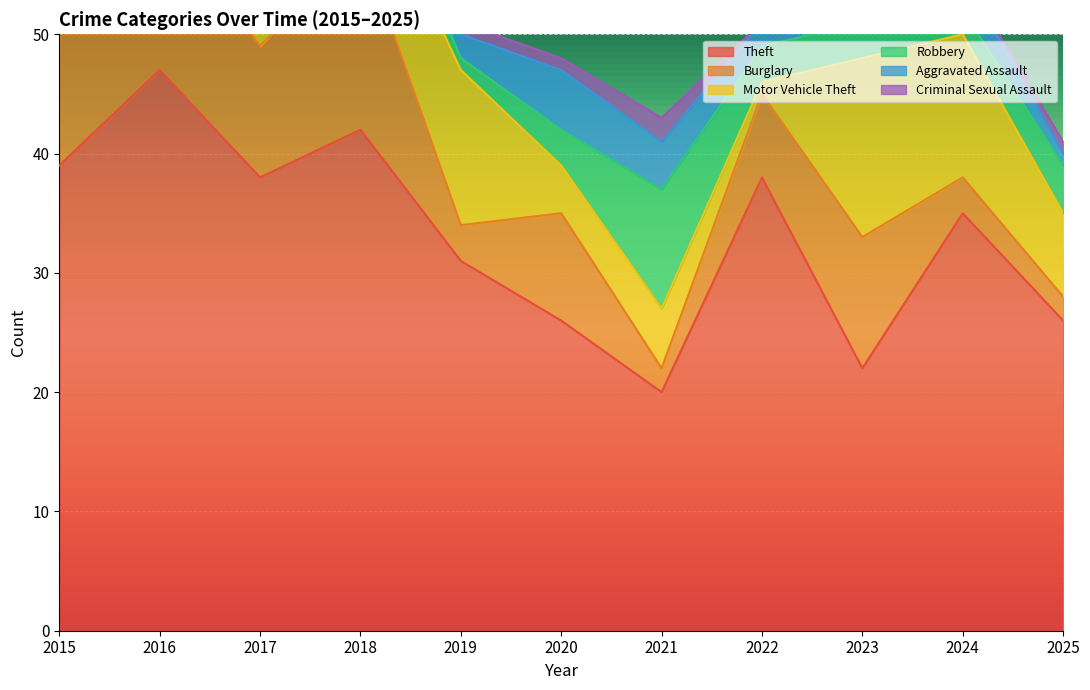

Reading left to right, list all the values displayed in this chart.

Theft: 2015=39	2016=47	2017=38	2018=42	2019=31	2020=26	2021=20	2022=38	2023=22	2024=35	2025=26
Burglary: 2015=23	2016=14	2017=11	2018=16	2019=3	2020=9	2021=2	2022=7	2023=11	2024=3	2025=2
Motor Vehicle Theft: 2015=7	2016=6	2017=4	2018=7	2019=13	2020=4	2021=5	2022=1	2023=15	2024=12	2025=7
Robbery: 2015=3	2016=4	2017=6	2018=3	2019=1	2020=3	2021=10	2022=3	2023=3	2024=2	2025=4
Aggravated Assault: 2015=1	2016=3	2017=2	2018=2	2019=2	2020=5	2021=4	2022=2	2023=3	2024=3	2025=1
Criminal Sexual Assault: 2015=2	2016=0	2017=3	2018=2	2019=1	2020=1	2021=2	2022=0	2023=4	2024=0	2025=1